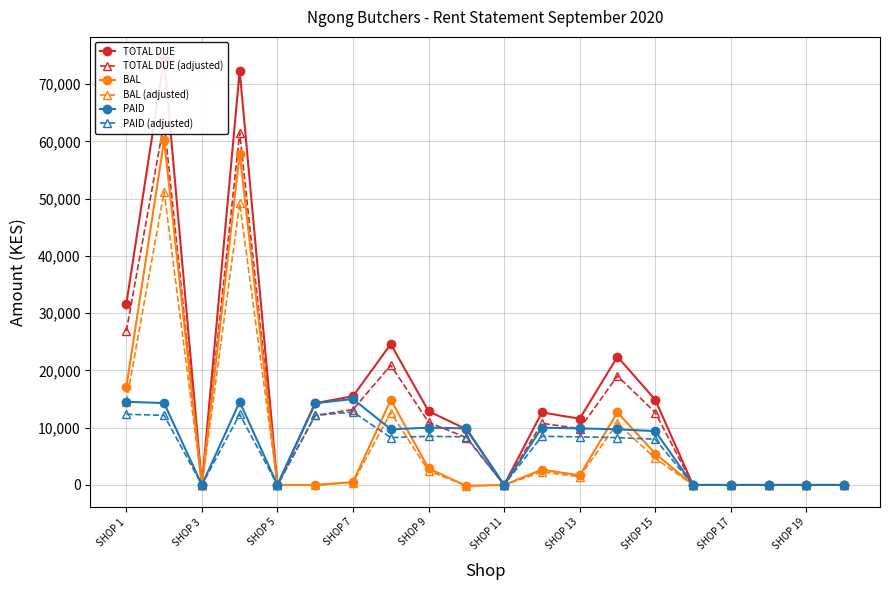

The value of PAID (adjusted) at SHOP 1 is 12342.0. True or false?

True